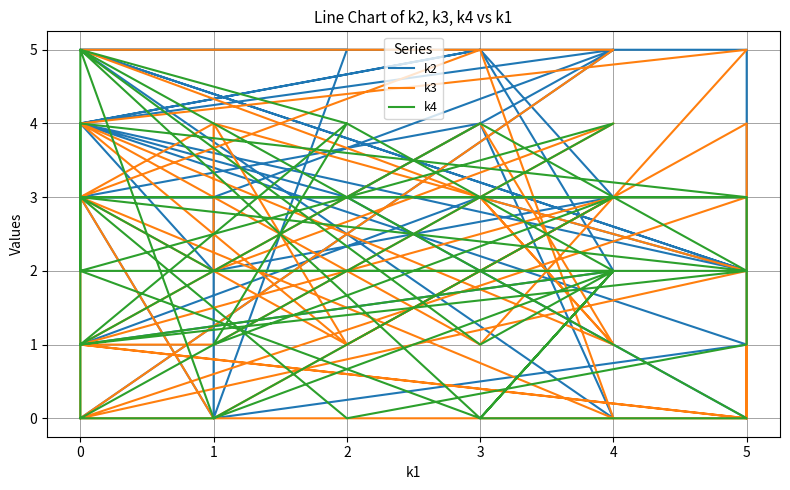

Which series has the largest range (max minus min)?

k2